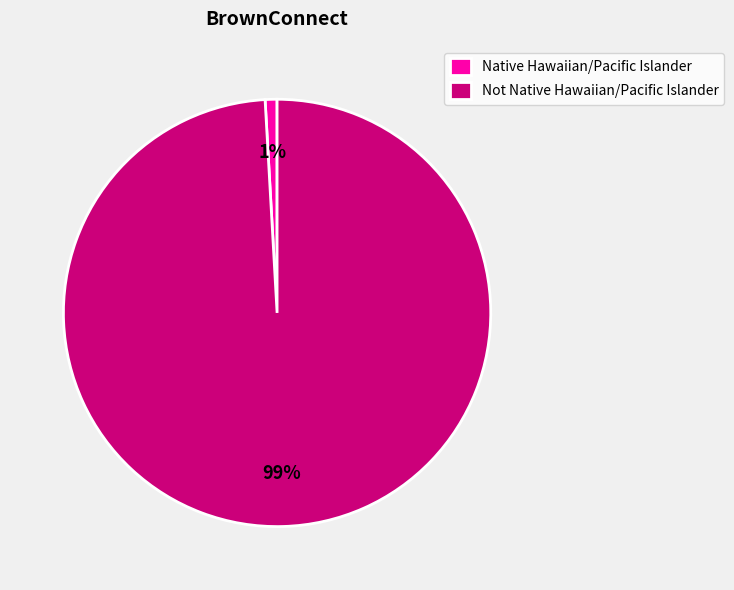

Which has a higher value, Not Native Hawaiian/Pacific Islander or Native Hawaiian/Pacific Islander?

Not Native Hawaiian/Pacific Islander